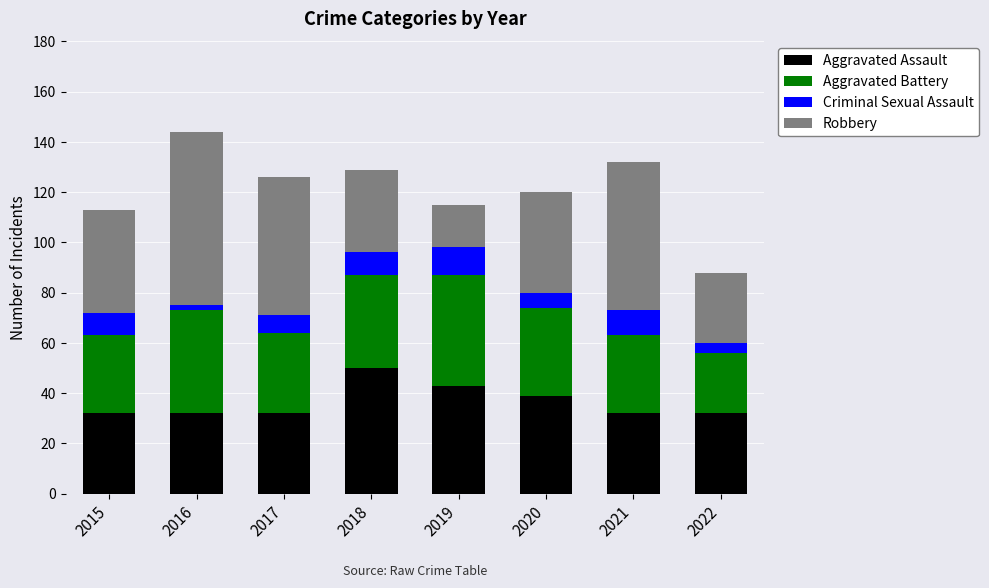

True or false: Aggravated Assault has a value of 32 at 2022.

True